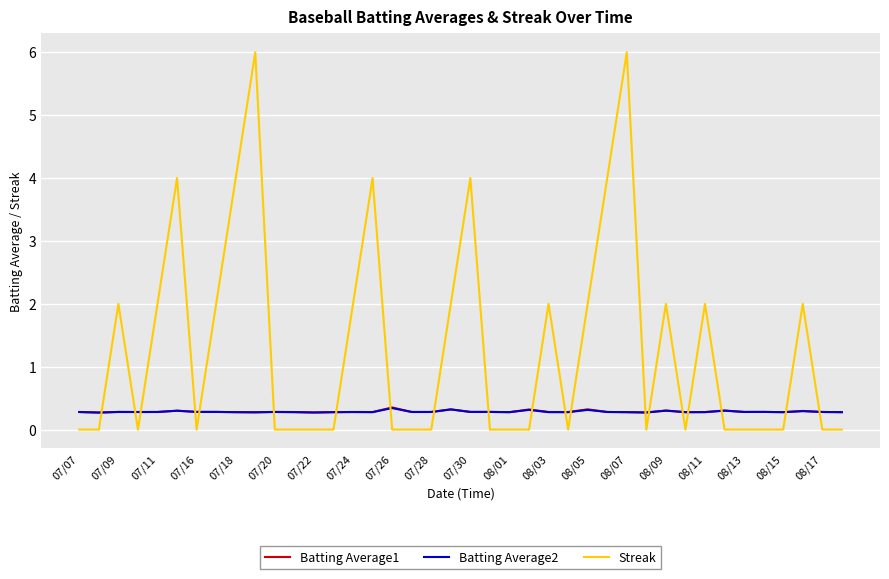

What is the greatest value displayed?

6.0